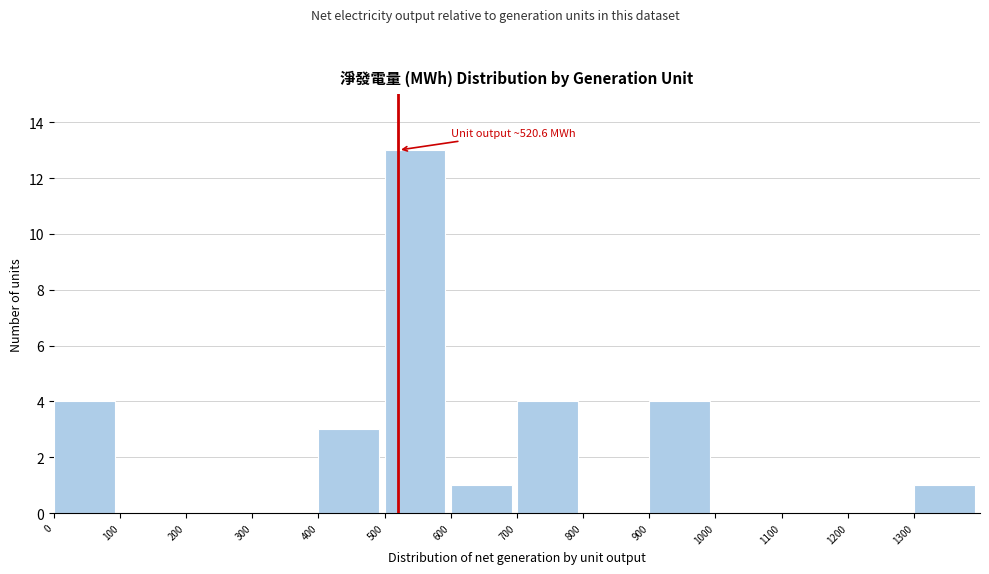

Which range on the x-axis has the tallest bar?

500 to 600